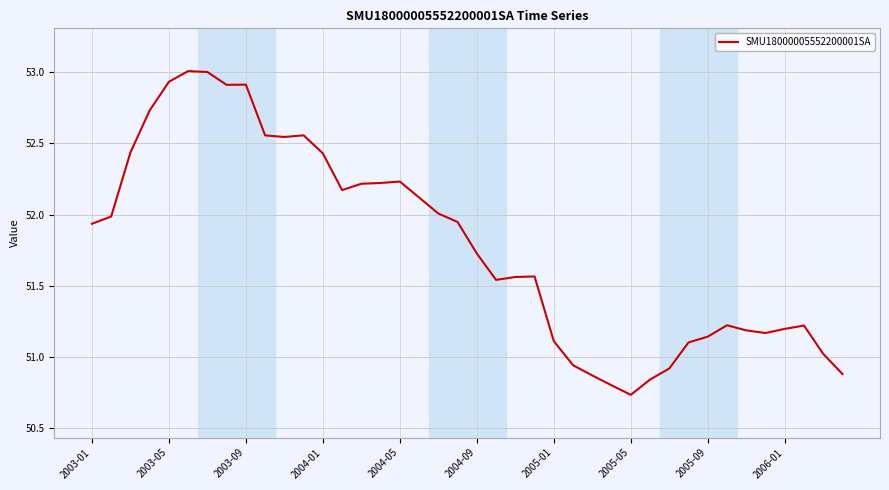

What is the greatest value displayed?

53.0